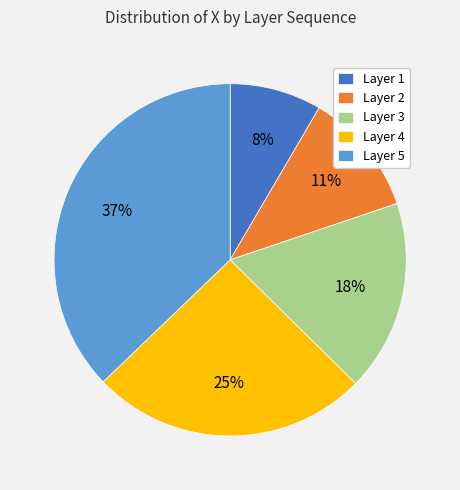

To the nearest percent, what is the difference between the largest and smallest slice percentages?

29%